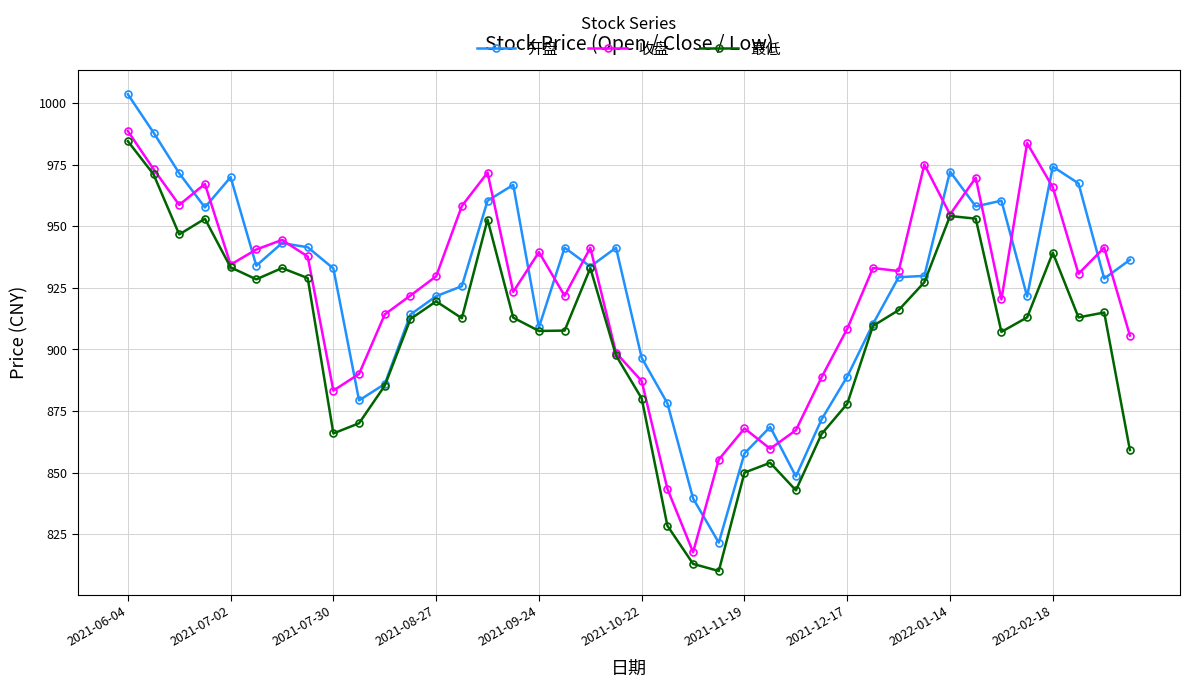

What is the minimum value shown in the chart?

810.1